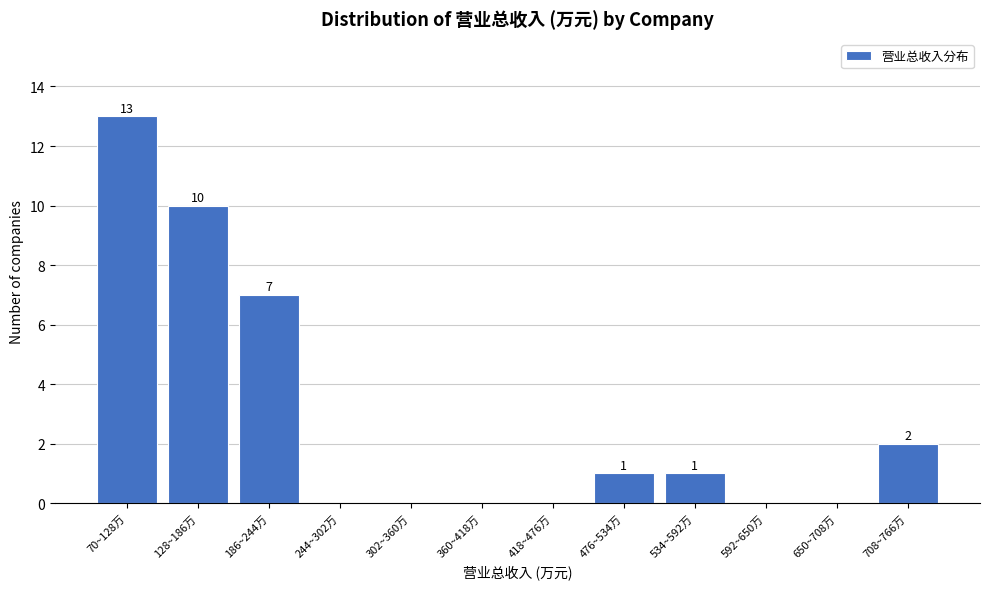

Reading left to right, transcribe all the data shown in this chart.

70~128万=13	128~186万=10	186~244万=7	244~302万=0	302~360万=0	360~418万=0	418~476万=0	476~534万=1	534~592万=1	592~650万=0	650~708万=0	708~766万=2